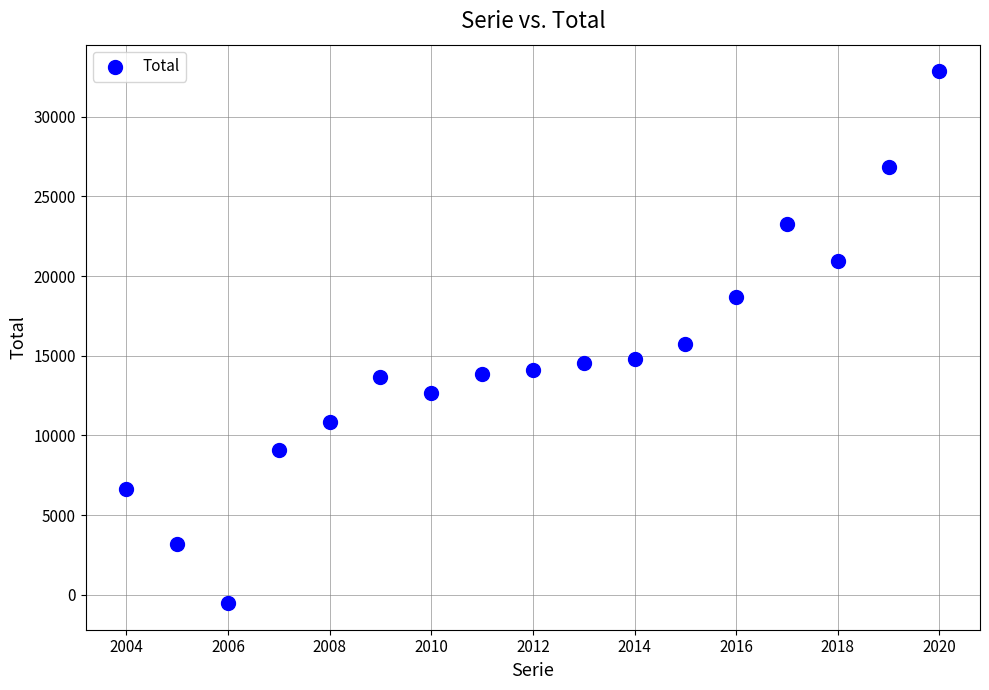

What is the range of X values (max minus min)?

16